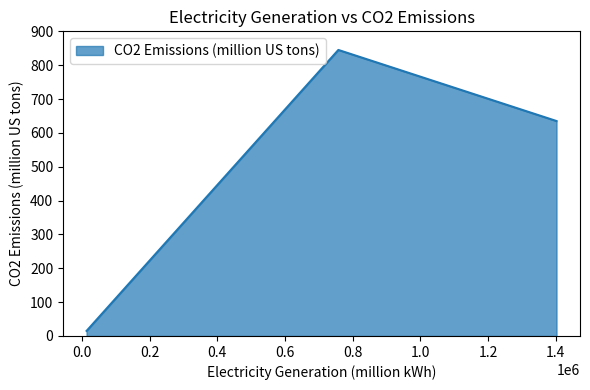

What is the maximum value shown in the chart?

845